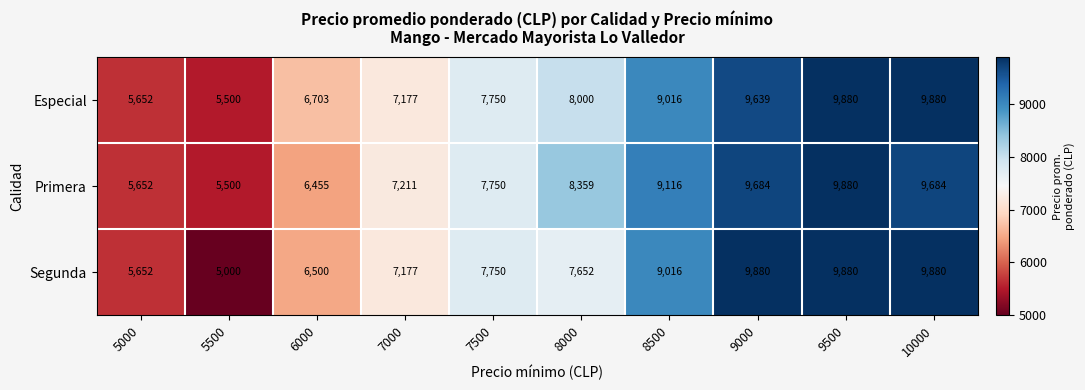

At which category is the sum across all series the highest?

9500